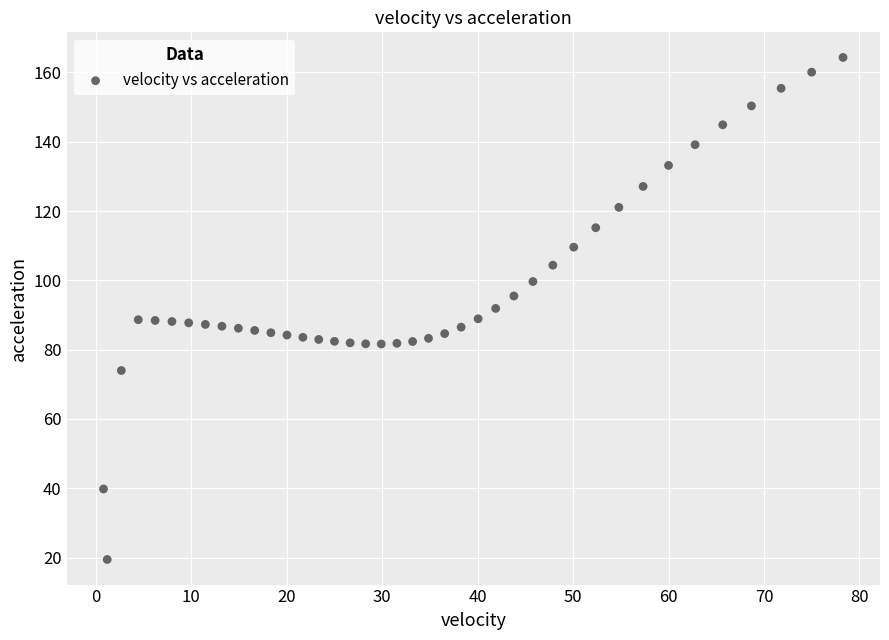

What is the range of X values (max minus min)?

77.5